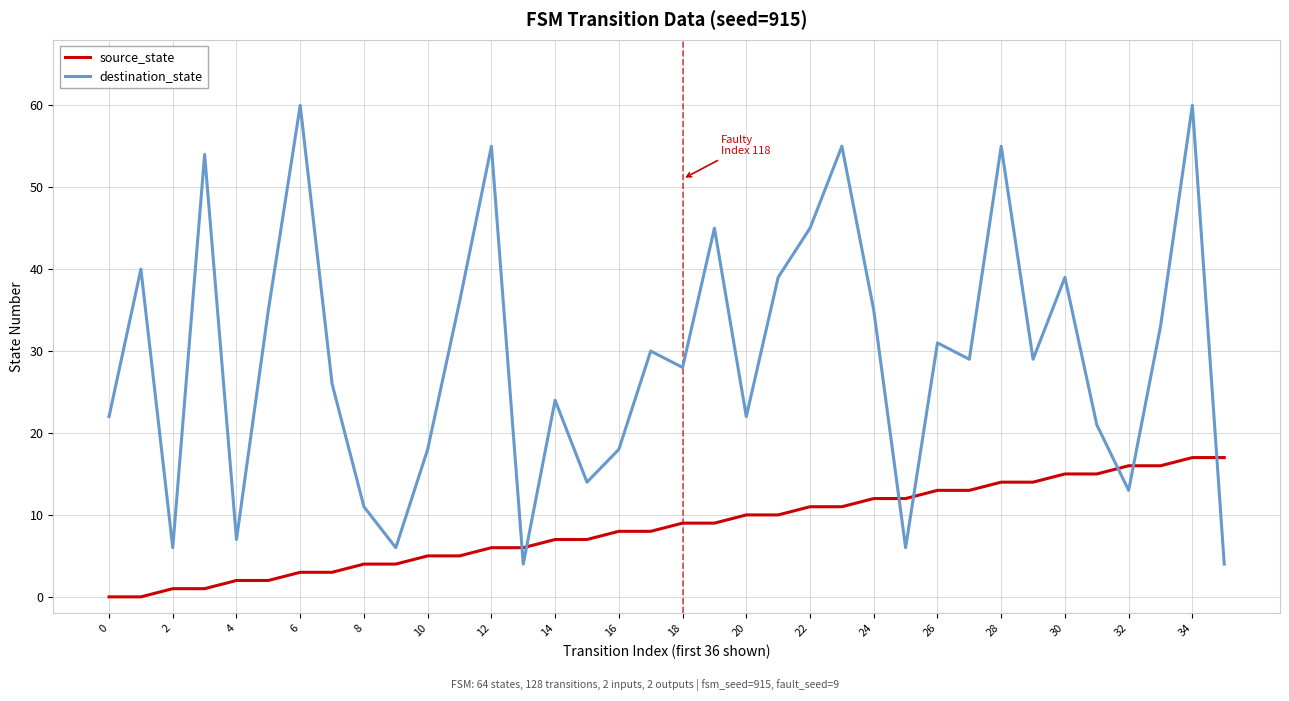

What is the difference between the maximum and minimum values in the destination_state series?

56